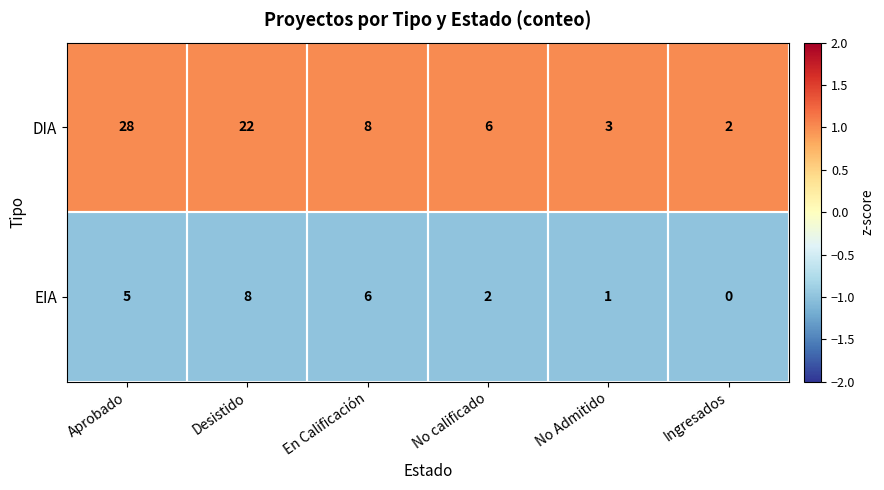

Rank the series at No Admitido from lowest to highest value.

EIA, DIA